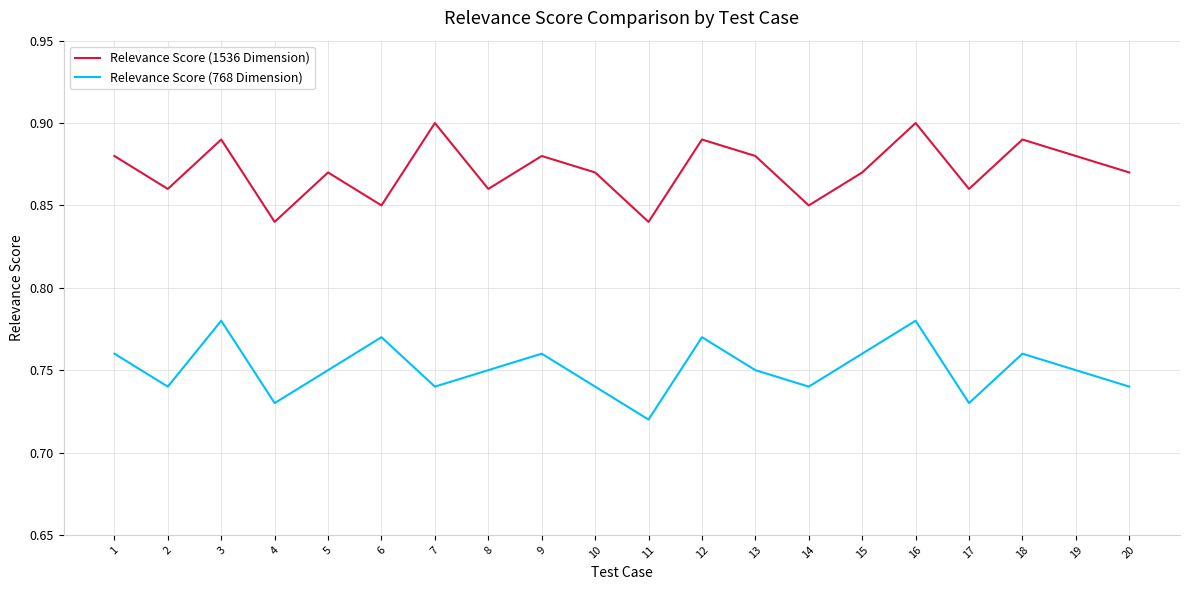

What is the sum of the Relevance Score (768 Dimension) values at 7 and 4?

1.5